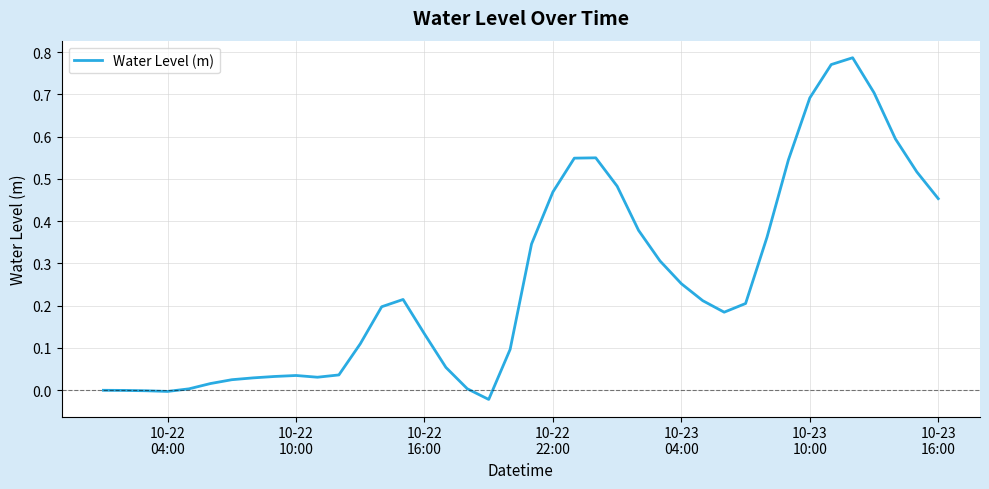

Does the chart display data point markers on the line(s)?

No